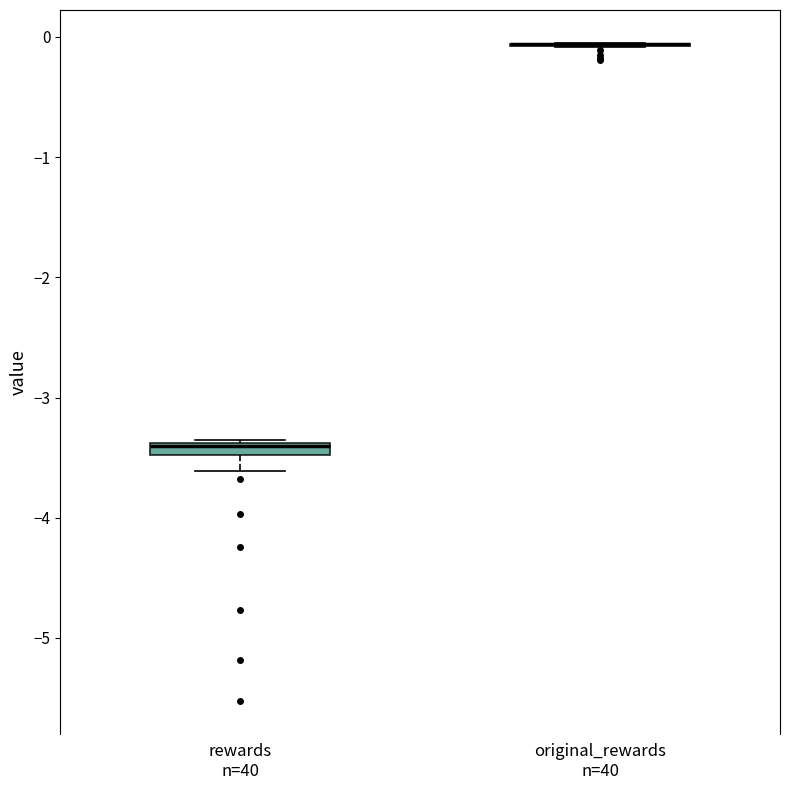

Where is the upper edge of the box for rewards n=40 on the y-axis? The values are not printed on the chart, so give them approximately, as read against the axis.

-3.4